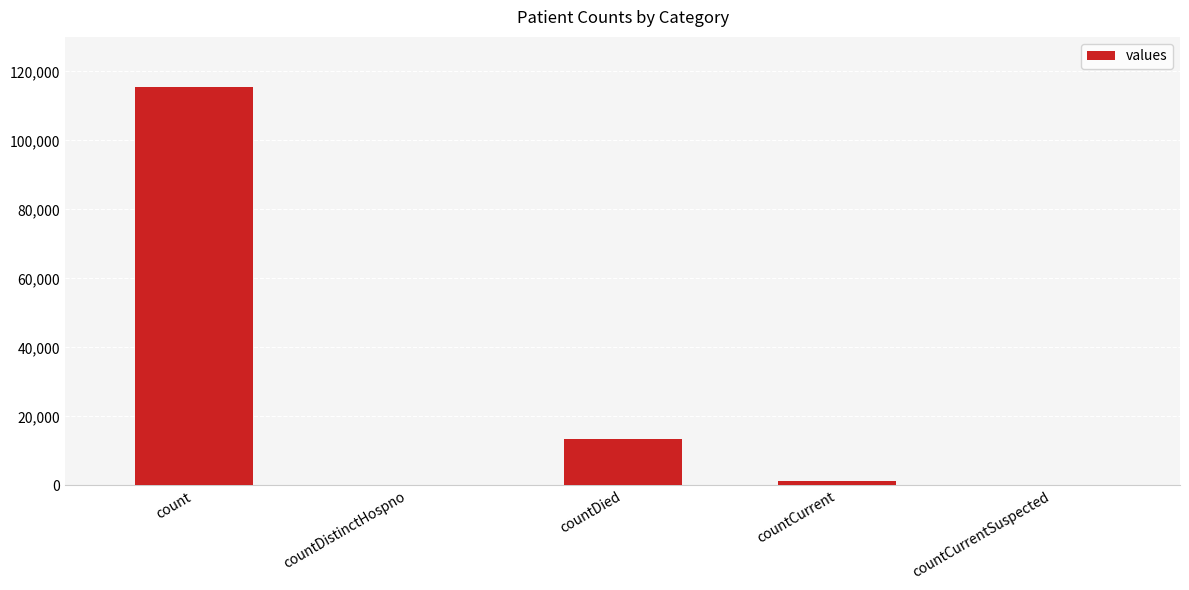

What is the average value?

26021